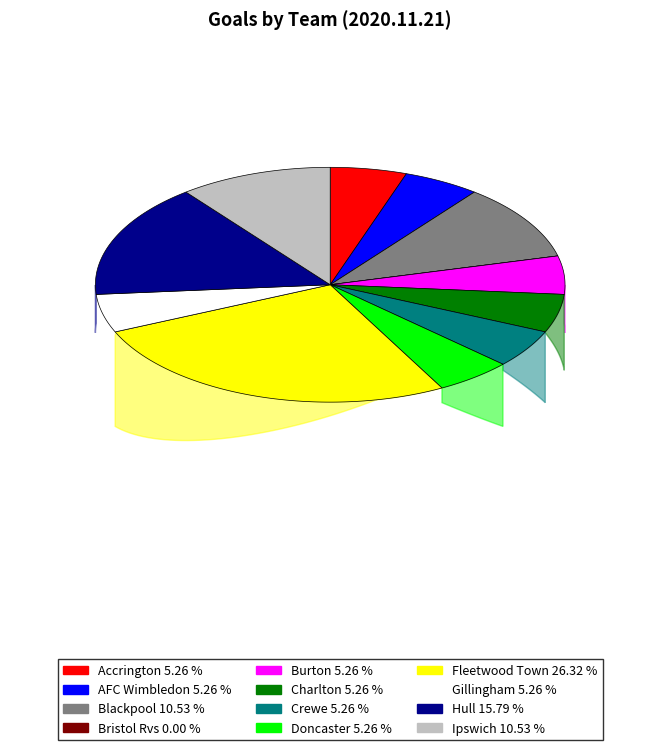

Does Hull account for over 50% of the chart?

No